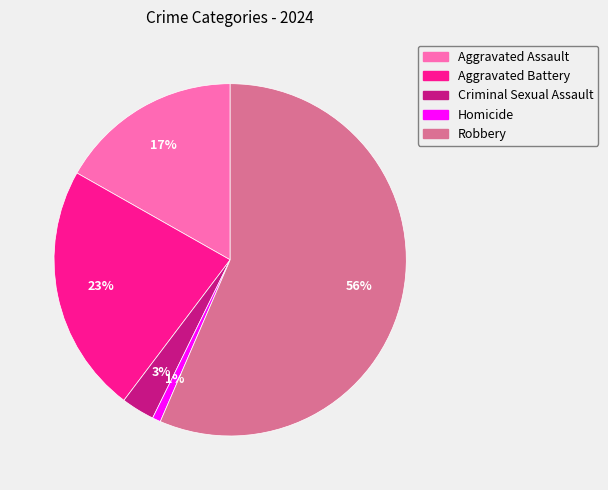

Between Aggravated Assault and Criminal Sexual Assault, which is larger?

Aggravated Assault